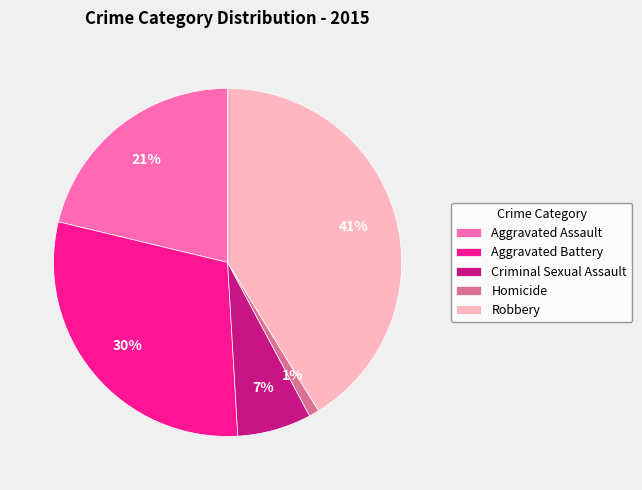

Which slice is the largest?

Robbery